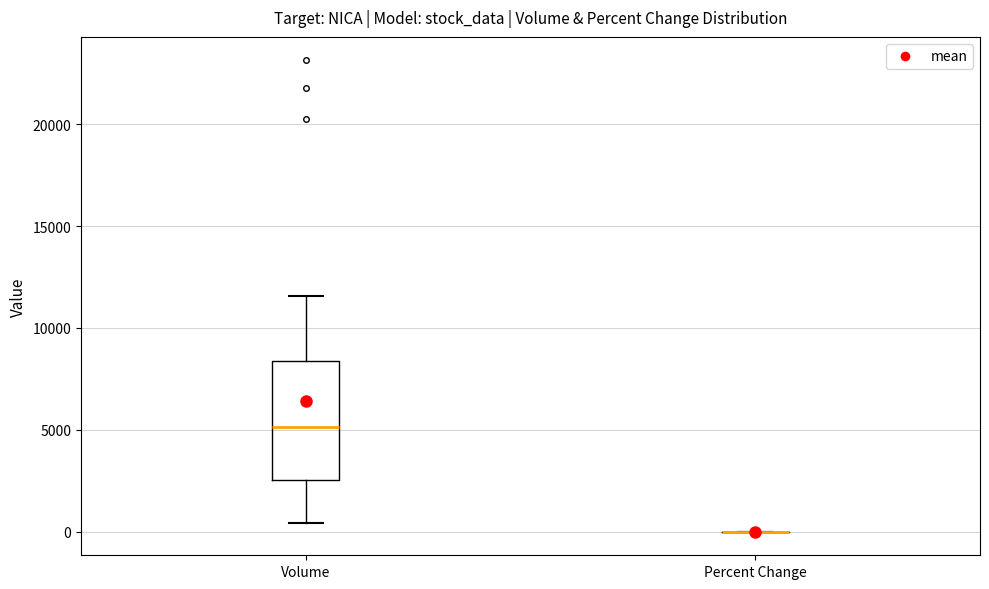

Reading left to right, read every box against the y-axis: the position of its median line, the range the box covers, and the ends of its whiskers. The values are not printed on the chart, so give them approximately, as read against the axis.

Volume: median 5000, box 2500 to 8500, whiskers 500 to 11500
Percent Change: box collapsed to a line at 0, whiskers 0 to 0